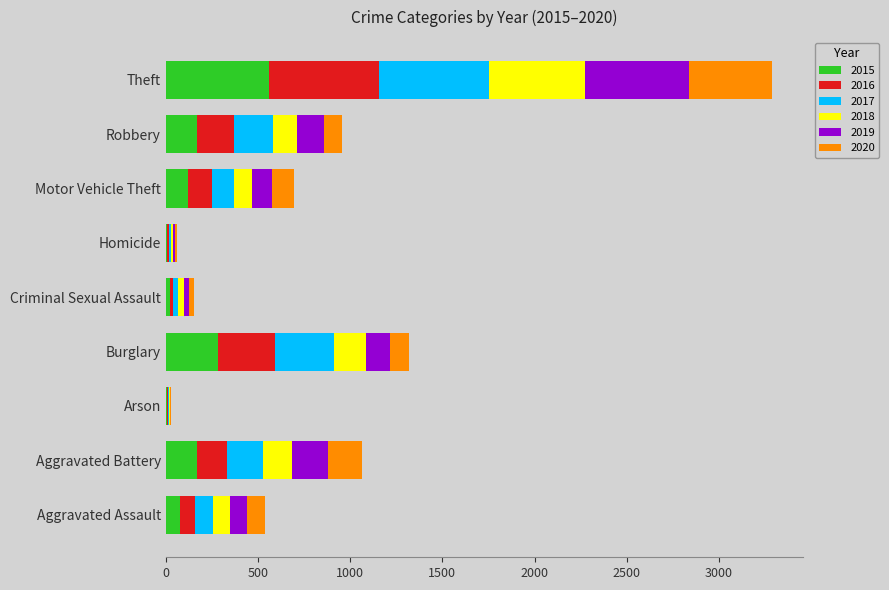

What is the maximum value for 2015?

561